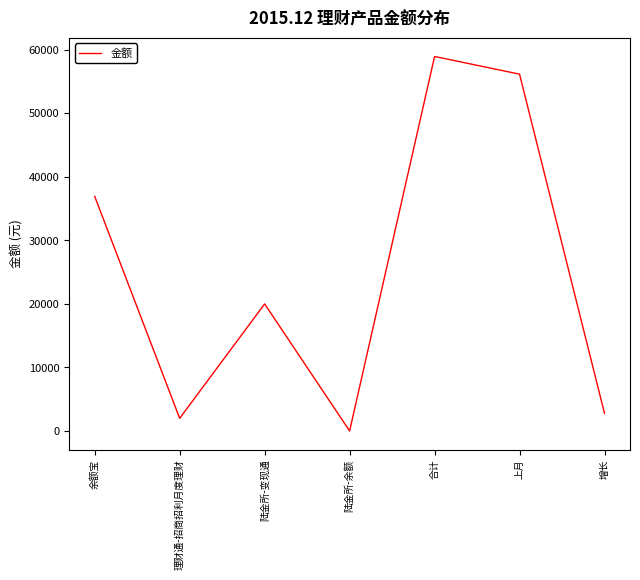

Approximately how many times larger is the value at 余额宝 compared to 上月?

0.7